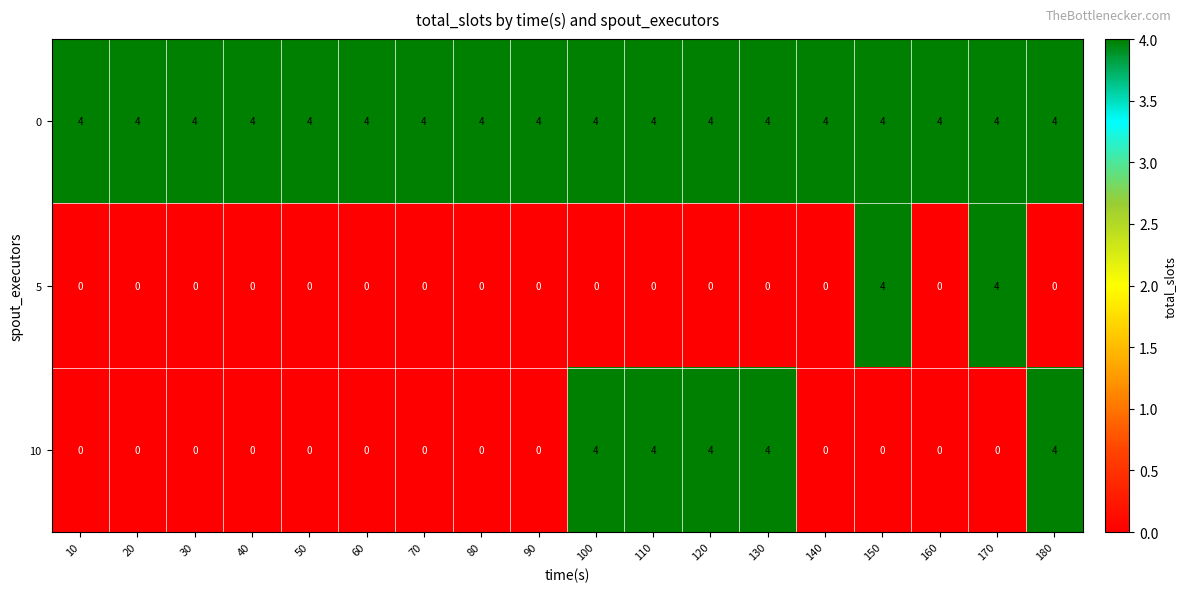

What is the maximum value shown in the chart?

4